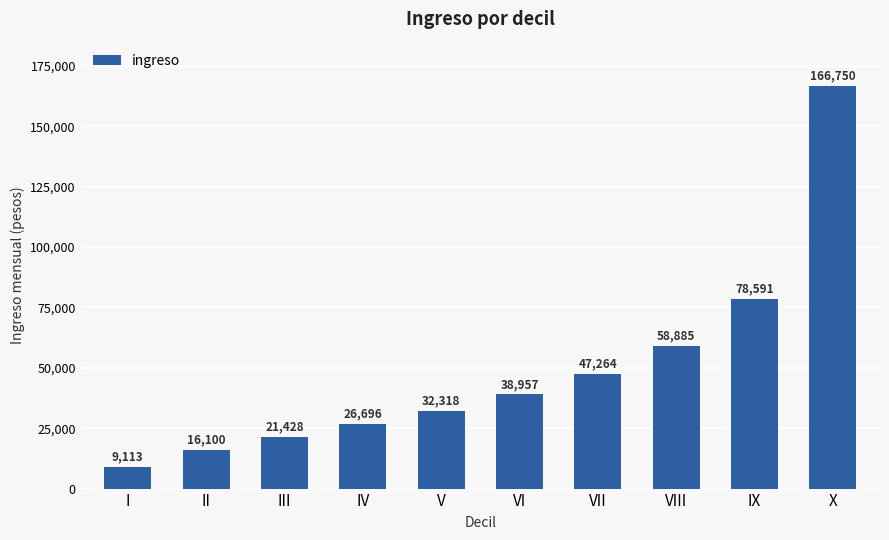

Which label corresponds to the largest value in the chart?

X